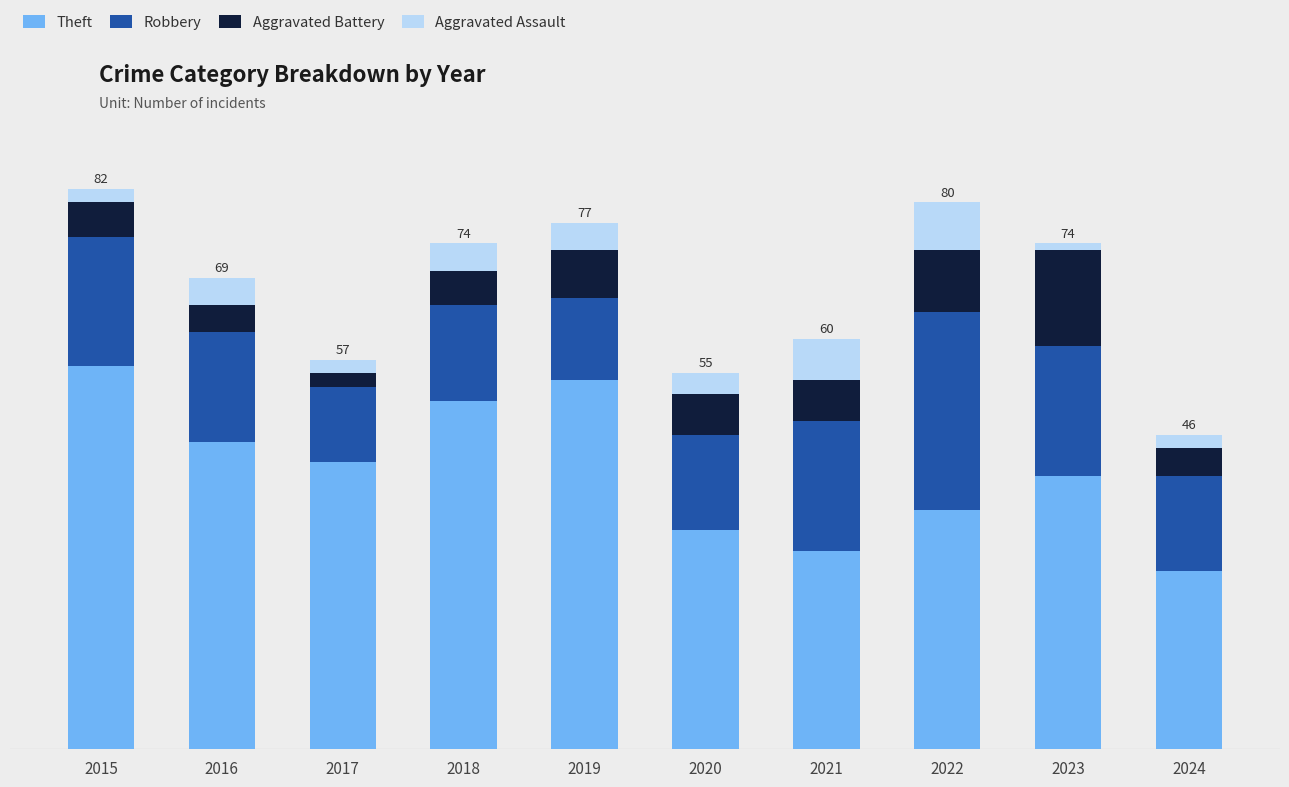

At which category is the sum across all series the highest?

2015